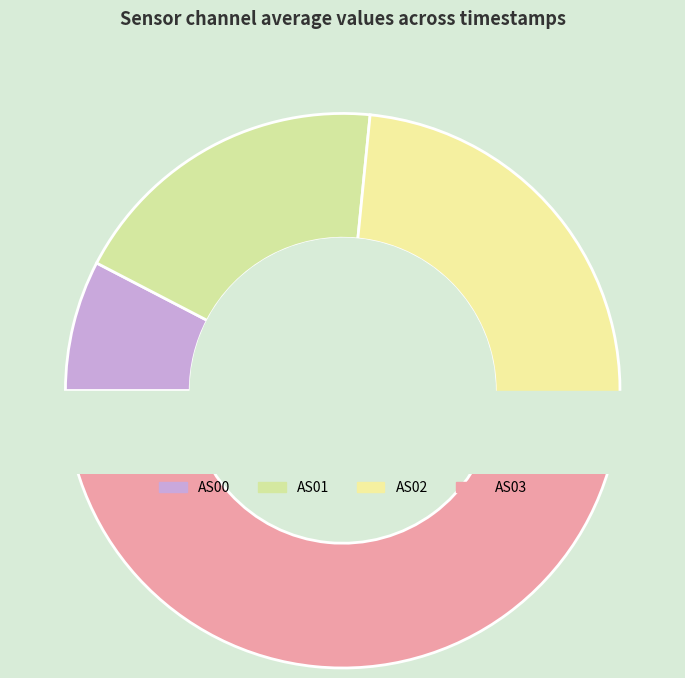

Is there a majority slice in this chart?

No